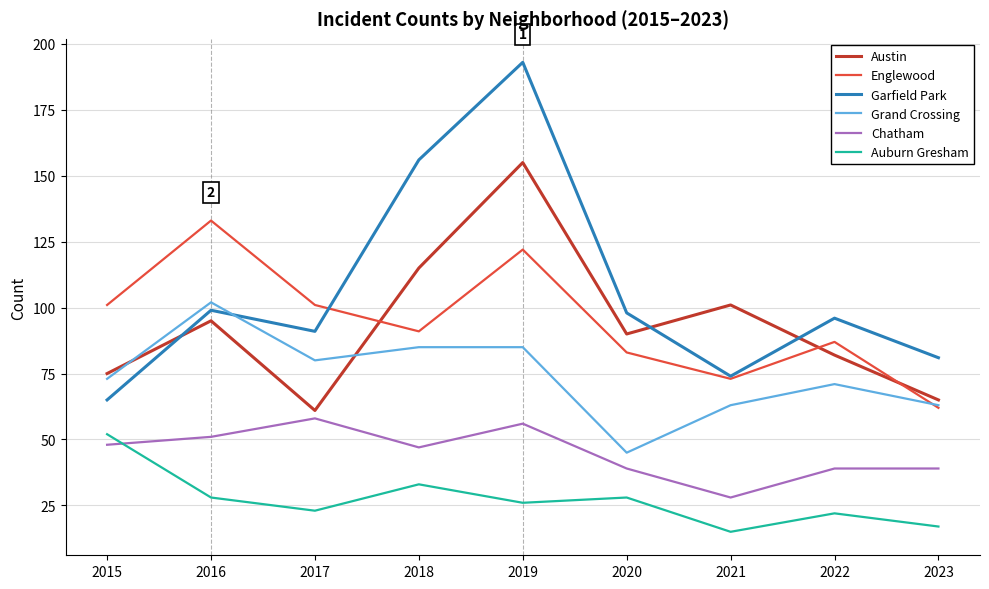

Is this an area chart (filled region under the line)?

No